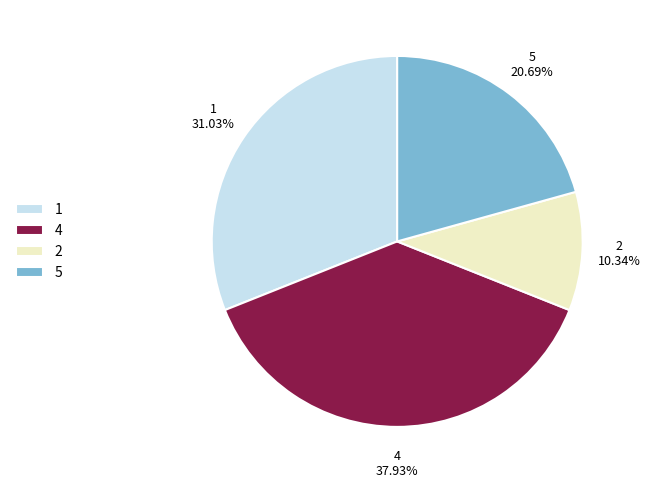

Does 5 account for over 50% of the chart?

No